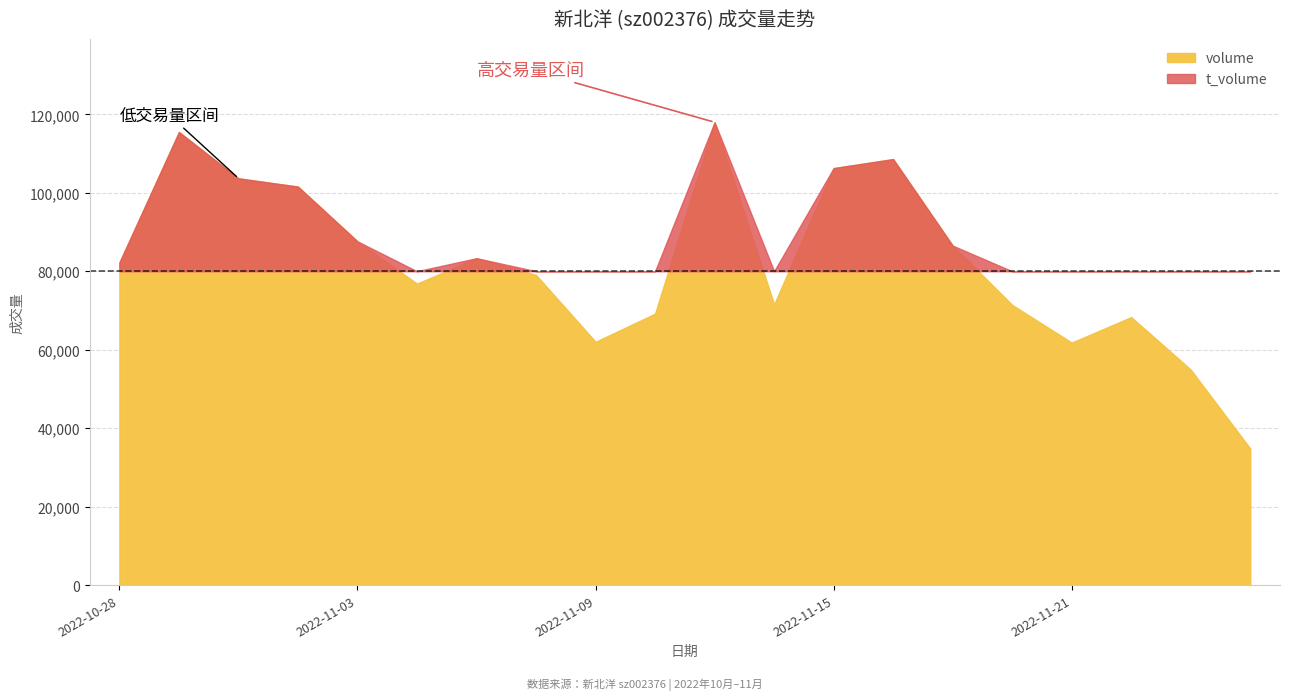

Count the number of data series in this chart.

2